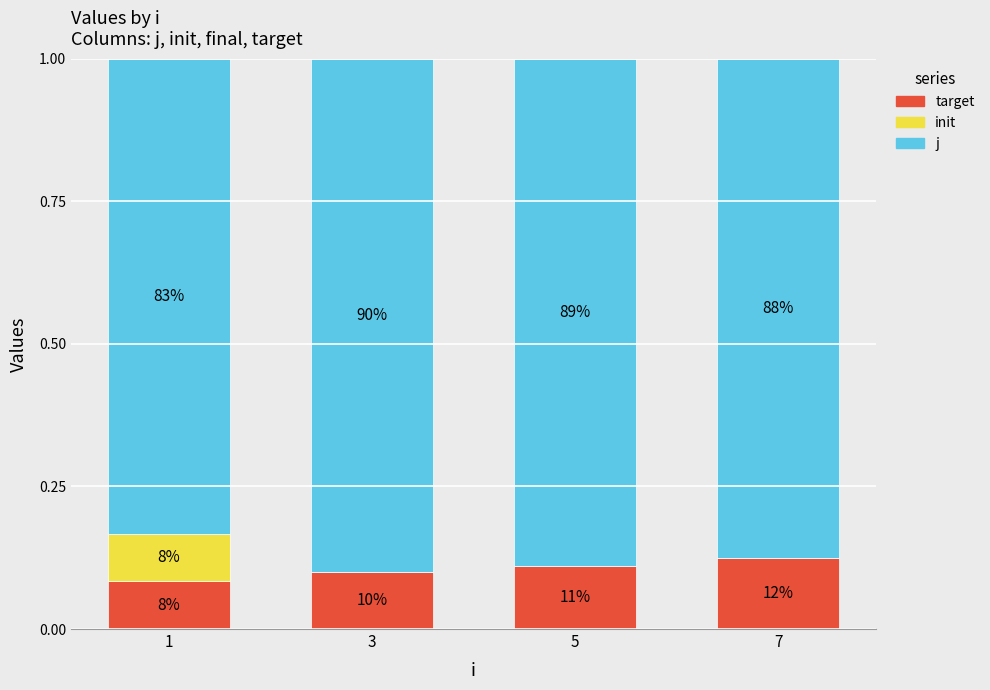

Count the target values in the range 0 to 1.

4